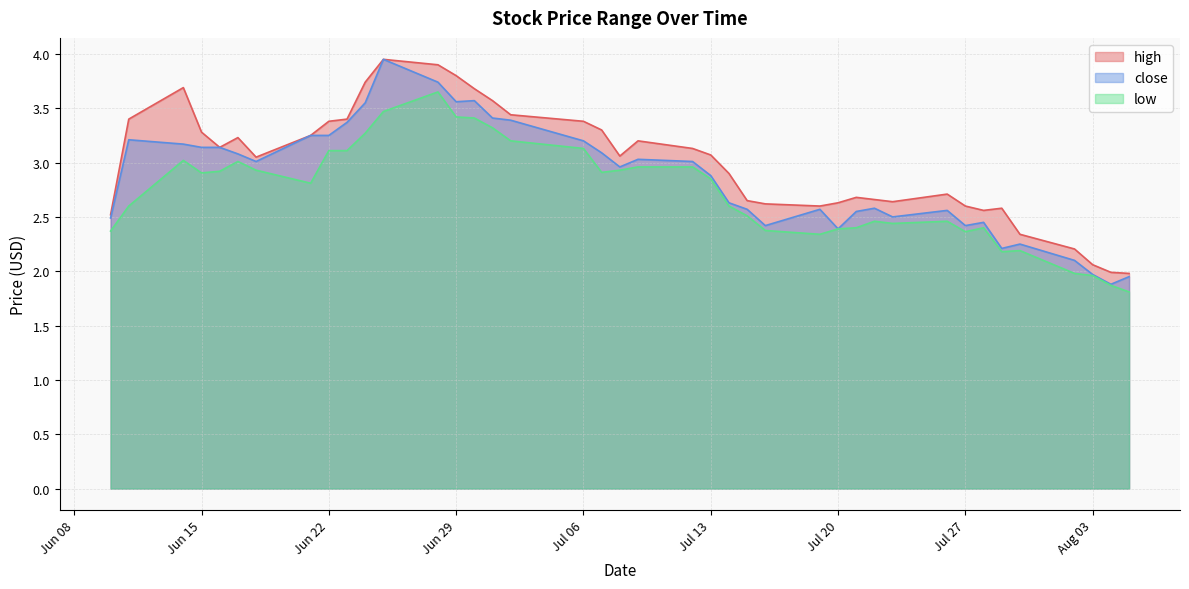

Is it true that close equals 3.2 at 2021-06-14?

True